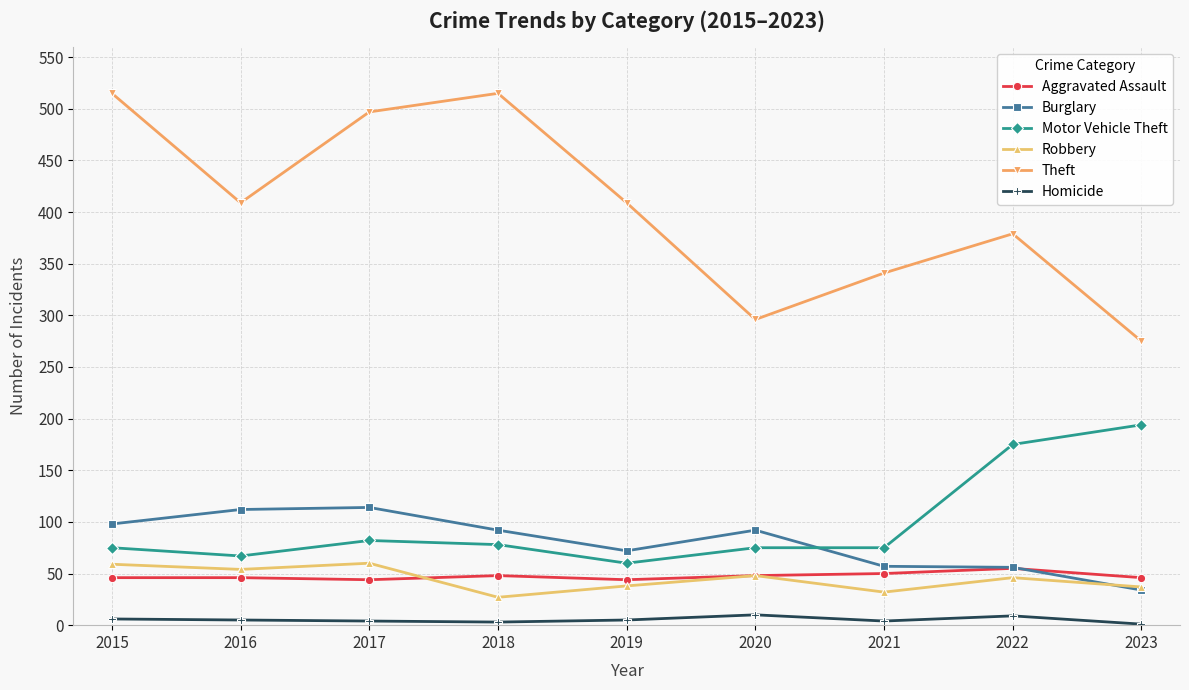

What is the total value across all series at 2022?

720